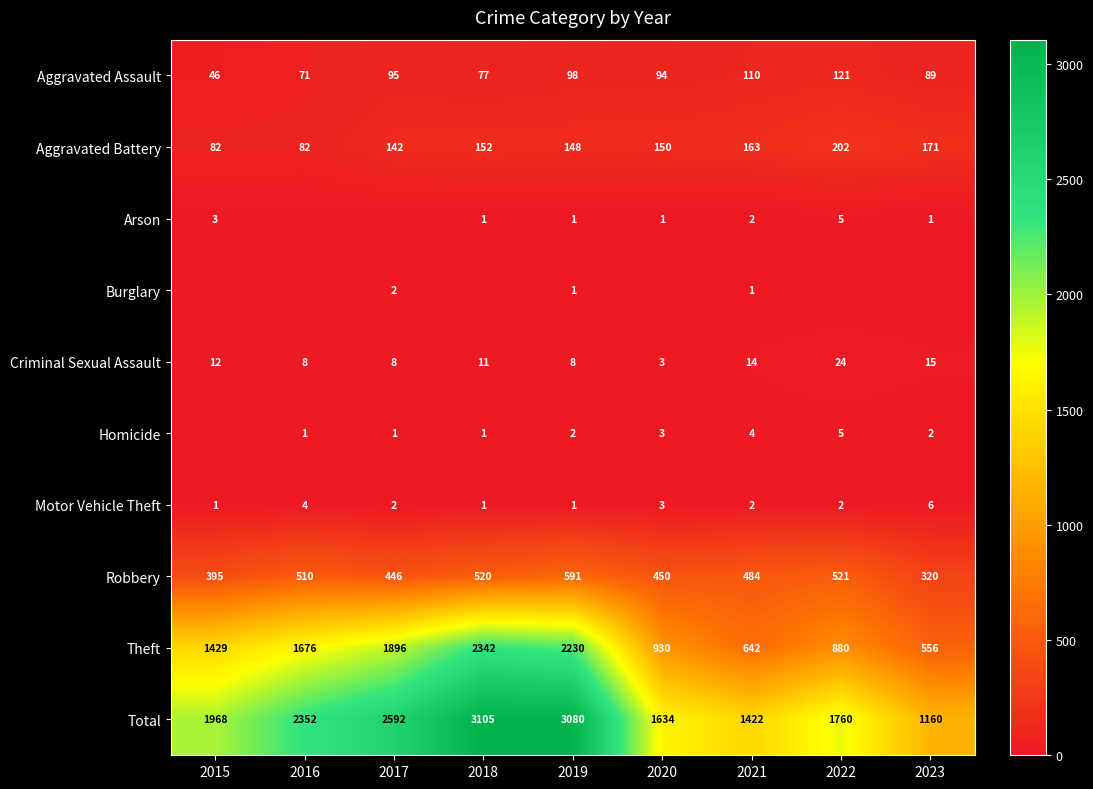

What is the average value of the Criminal Sexual Assault series?

11